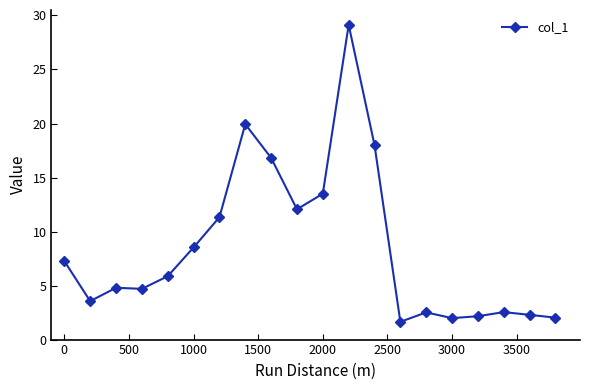

What is the value of the 15th point from the left?

2.5